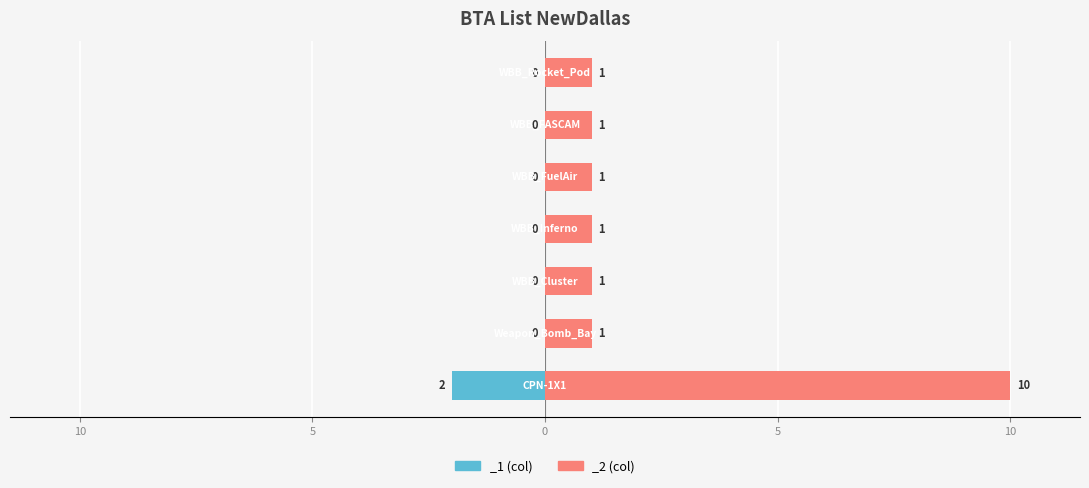

Reading left to right, what are all the values shown in this chart?

_1: mechdef_championlam_CPN-1X1=-2	Weapon_Bomb_Bay=0	Weapon_Bomb_Bay_Cluster=0	Weapon_Bomb_Bay_Inferno=0	Weapon_Bomb_Bay_FuelAir=0	Weapon_Bomb_Bay_FASCAM=0	Weapon_Bomb_Bay_Rocket_Pod=0
_2: mechdef_championlam_CPN-1X1=10	Weapon_Bomb_Bay=1	Weapon_Bomb_Bay_Cluster=1	Weapon_Bomb_Bay_Inferno=1	Weapon_Bomb_Bay_FuelAir=1	Weapon_Bomb_Bay_FASCAM=1	Weapon_Bomb_Bay_Rocket_Pod=1